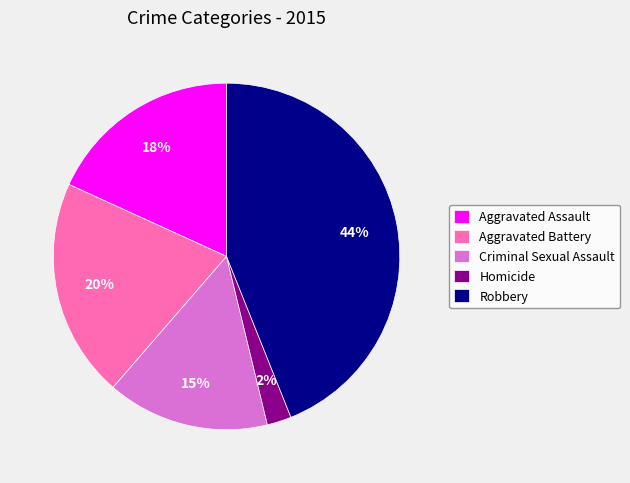

Combined, do Aggravated Assault and Robbery account for over 50%?

Yes